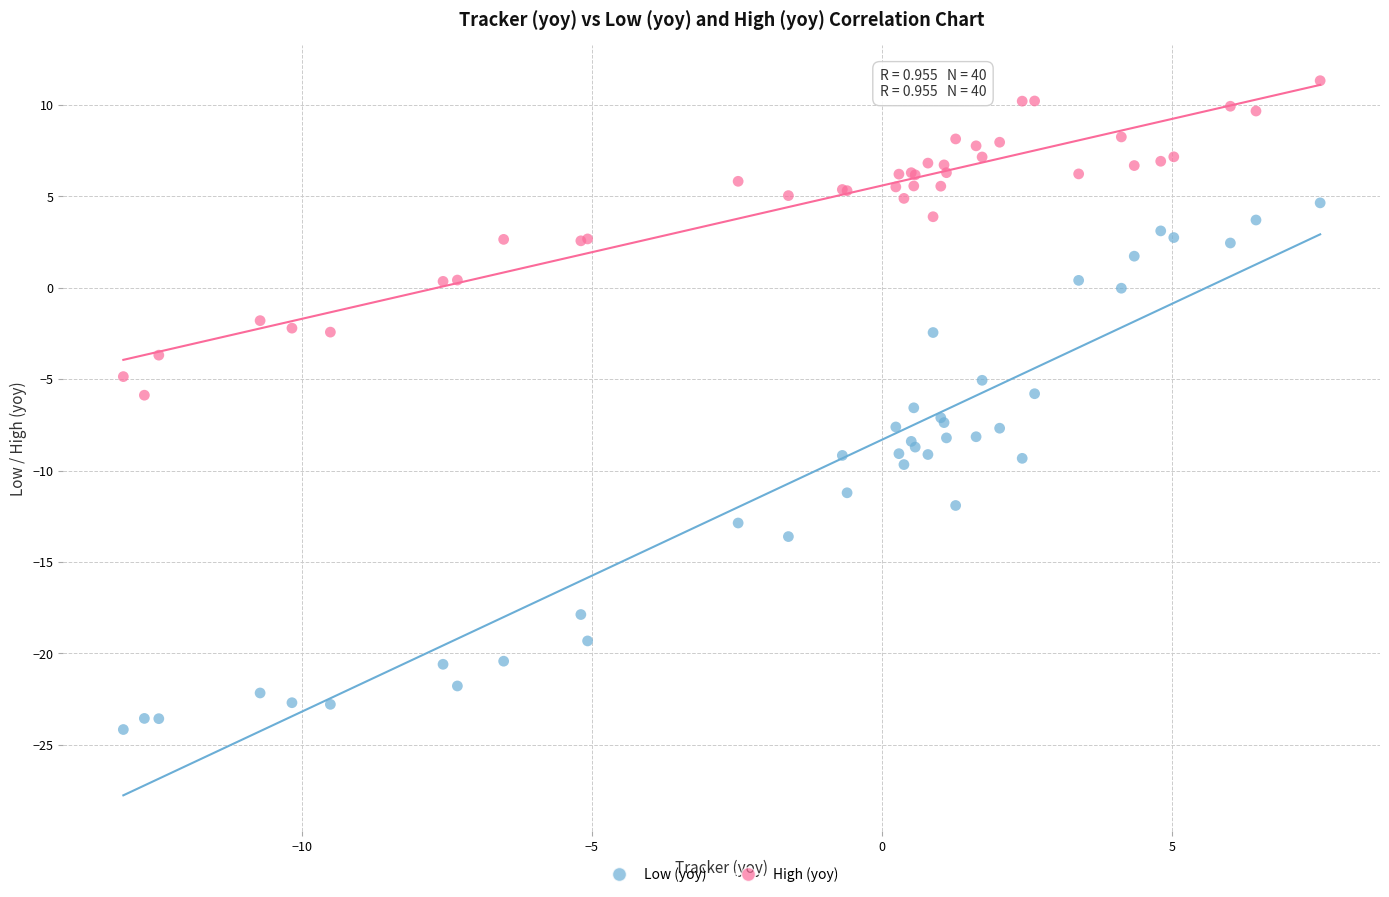

Which series reaches the minimum Y coordinate?

Low (yoy)